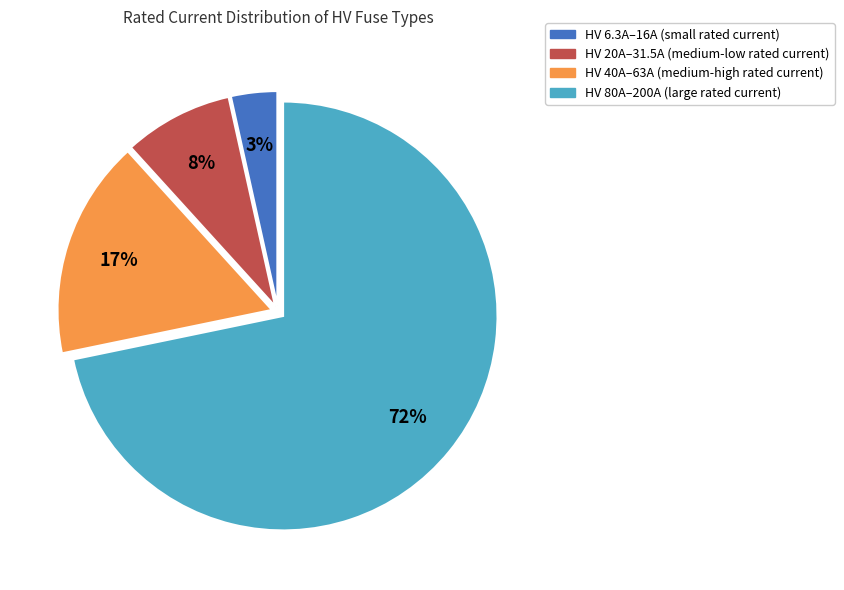

To the nearest percent, what is the average slice percentage?

25%